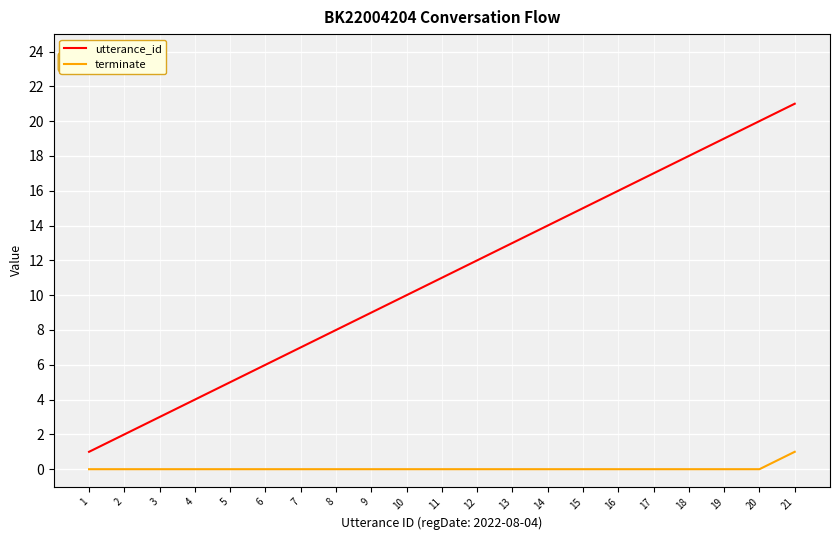

Rank the series at 14 from highest to lowest value.

utterance_id, terminate